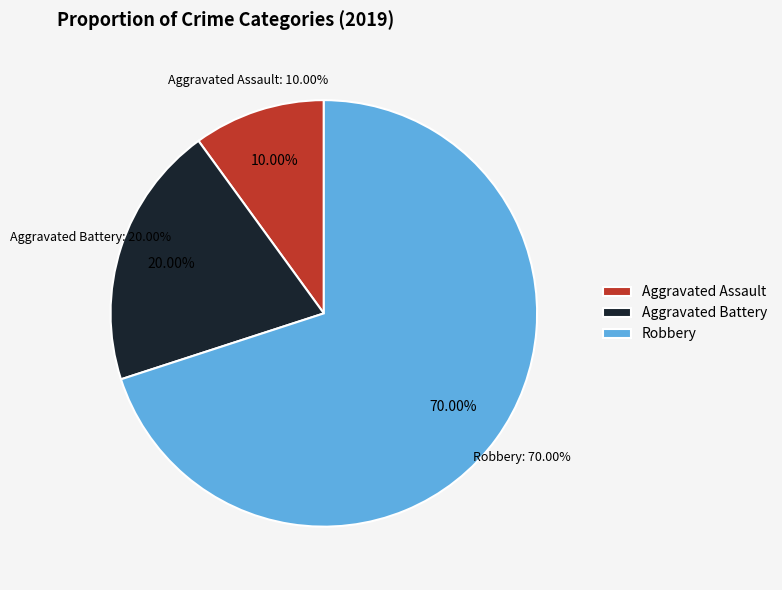

Rank the categories by value from lowest to highest.

Aggravated Assault, Aggravated Battery, Robbery